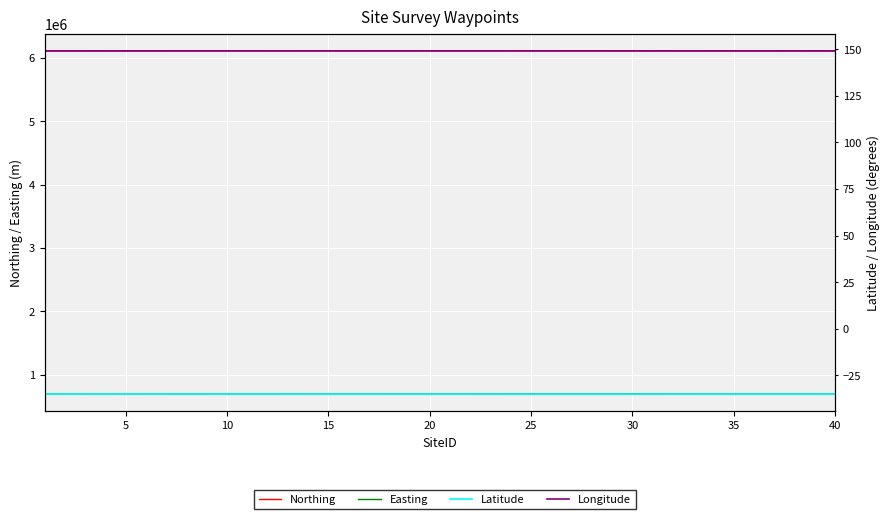

Reading left to right, transcribe all the data shown in this chart.

Northing: 6106346.0	6106430.0	6106502.0	6106601.0	6106749.0	6106917.0	6107088.0	6107233.0	6107147.0	6107175.0	6107378.0	6107413.0	6107322.0	6107141.0	6107078.0	6106991.0	6106889.0	6106833.0	6106816.0	6106786.0	6106756.0	6106654.0	6106666.0	6106575.0	6106422.0	6106243.0	6106036.0	6105984.0	6105859.0	6105855.0	6105912.0	6105945.0	6105980.0	6106009.0	6106033.0	6105915.0	6105707.0	6105506.0	6105310.0	6105121.0
Easting: 696010.0	695838.0	695675.0	695809.0	695948.0	696061.0	696147.0	696263.0	696425.0	696649.0	696725.0	696874.0	697055.0	697184.0	697364.0	697565.0	697723.0	697915.0	698106.0	698315.0	698493.0	698691.0	698859.0	699020.0	699109.0	699095.0	699055.0	698882.0	698730.0	698546.0	698351.0	698150.0	697954.0	697760.0	697555.0	697386.0	697373.0	697371.0	697397.0	697364.0
Latitude: -35.2	-35.2	-35.2	-35.2	-35.2	-35.2	-35.2	-35.2	-35.2	-35.2	-35.2	-35.2	-35.2	-35.2	-35.2	-35.2	-35.2	-35.2	-35.2	-35.2	-35.2	-35.2	-35.2	-35.2	-35.2	-35.2	-35.2	-35.2	-35.2	-35.2	-35.2	-35.2	-35.2	-35.2	-35.2	-35.2	-35.2	-35.2	-35.2	-35.2
Longitude: 149.2	149.2	149.1	149.1	149.2	149.2	149.2	149.2	149.2	149.2	149.2	149.2	149.2	149.2	149.2	149.2	149.2	149.2	149.2	149.2	149.2	149.2	149.2	149.2	149.2	149.2	149.2	149.2	149.2	149.2	149.2	149.2	149.2	149.2	149.2	149.2	149.2	149.2	149.2	149.2